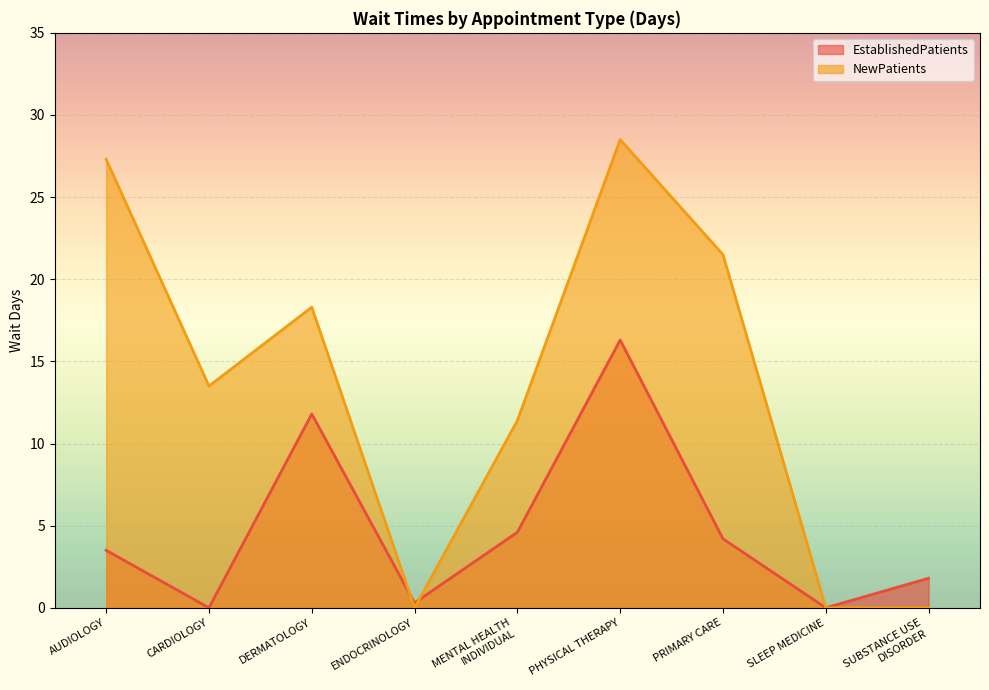

Which series has the widest spread of values?

NewPatients